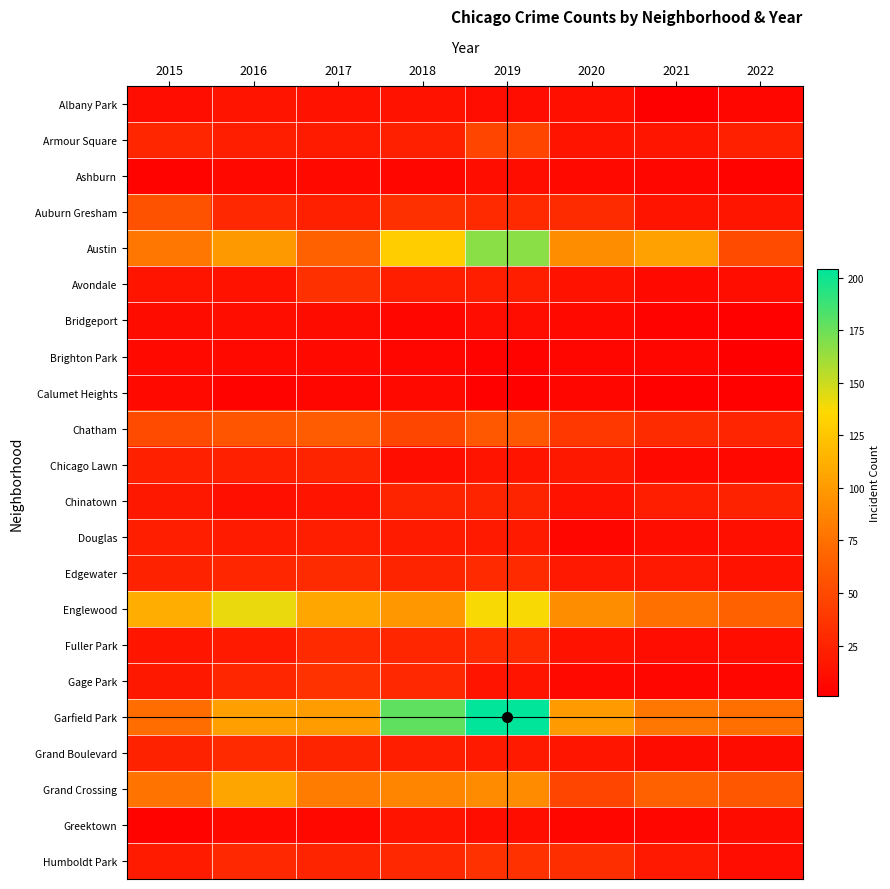

Which has a higher value, 2020 or 2018?

2018